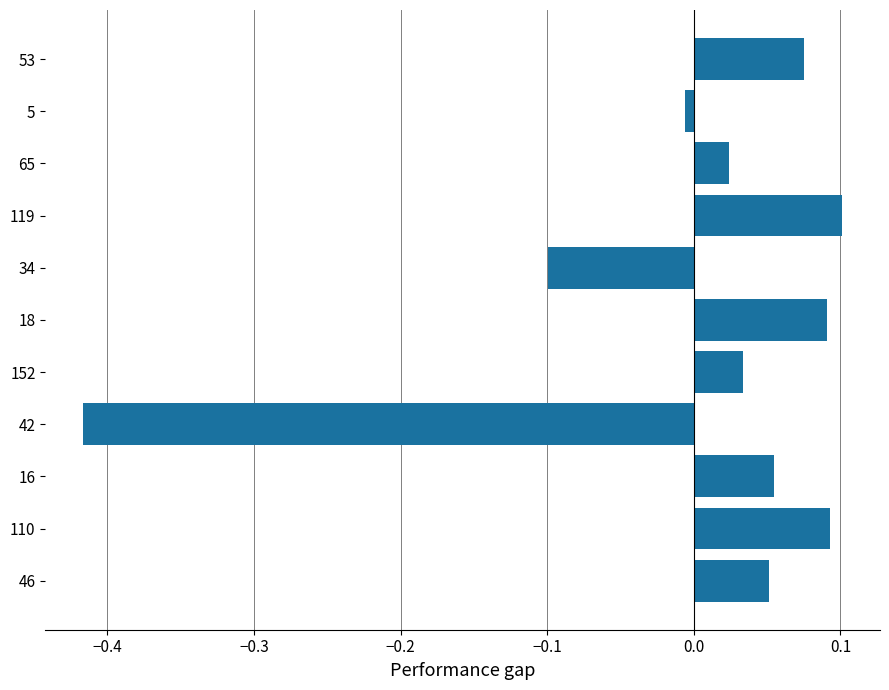

At which category does the chart reach its minimum across all series?

42